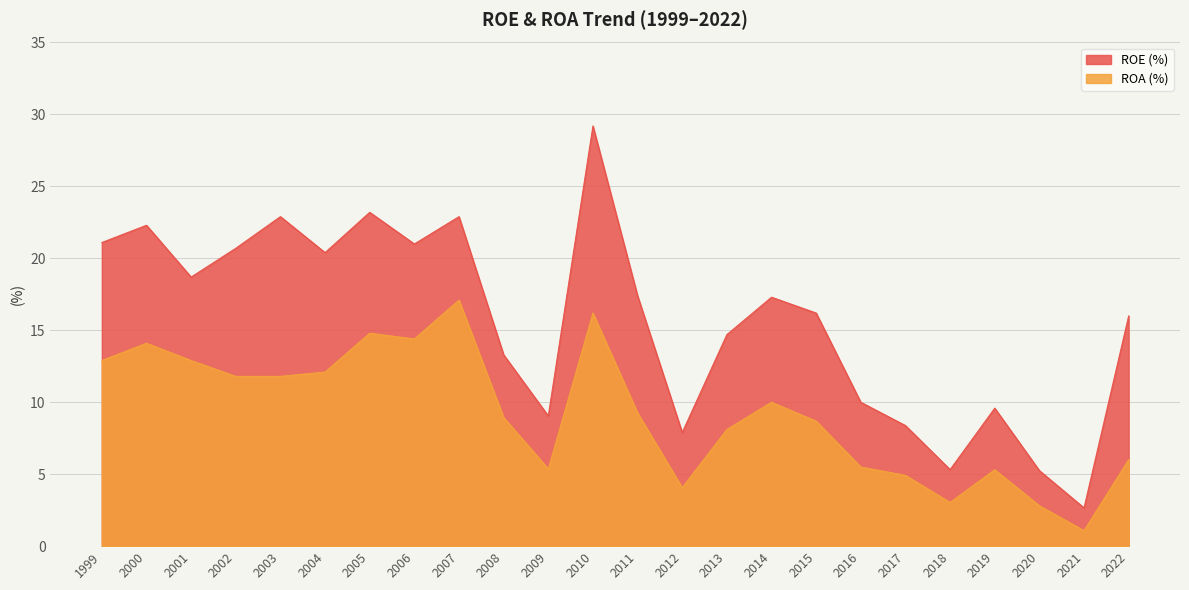

What is the spread (max minus min) of values at 2002?

8.9